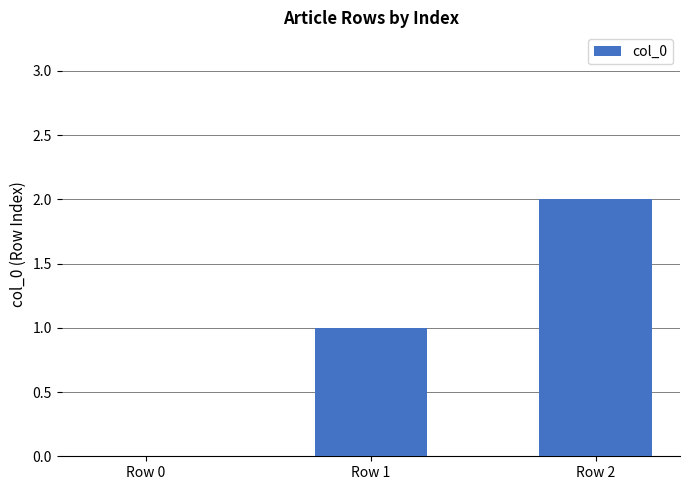

Between Row 0 and Row 2, which is larger?

Row 2